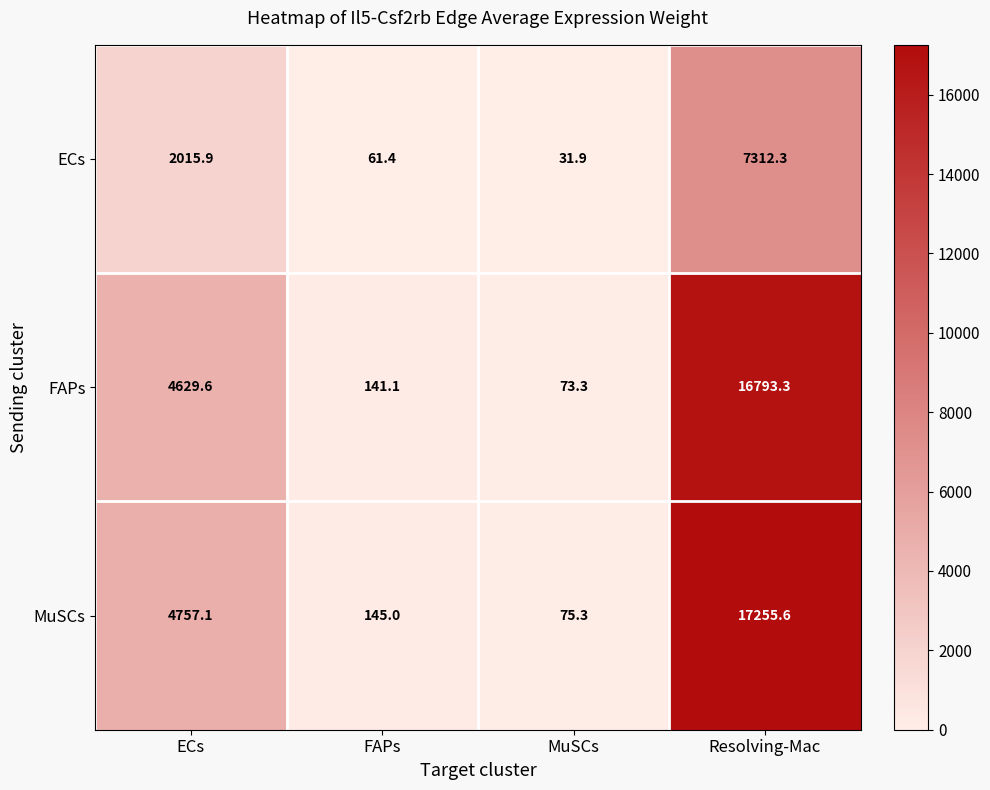

Which label corresponds to the largest value in the chart?

Resolving-Mac